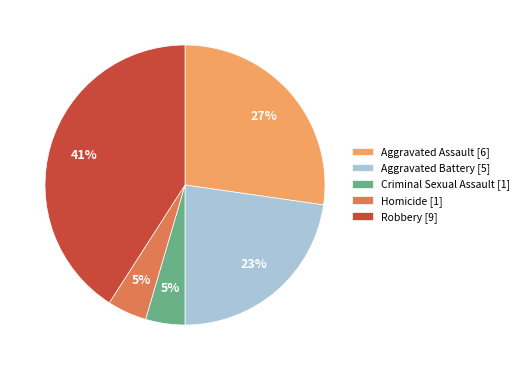

Which has a higher value, Aggravated Assault [6] or Criminal Sexual Assault [1]?

Aggravated Assault [6]